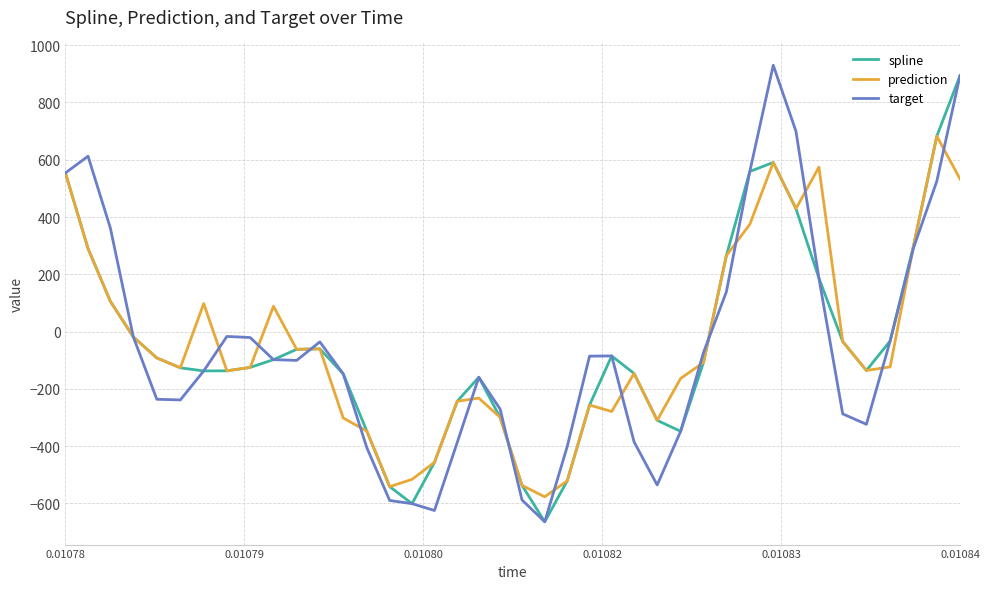

What is the maximum value for spline?

893.5